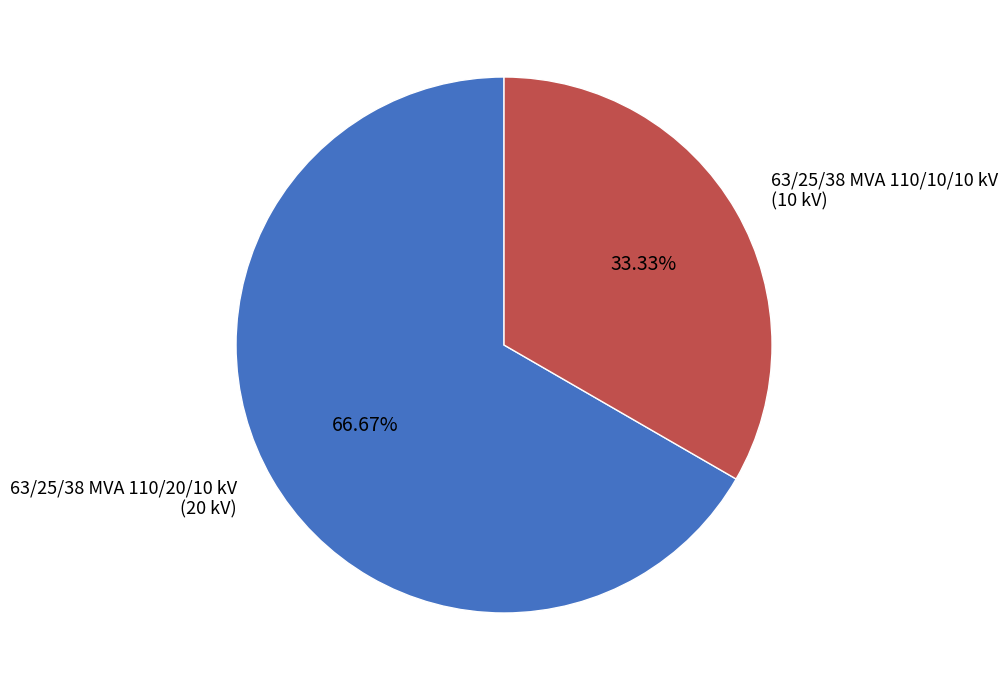

Which slice is the smallest?

63/25/38 MVA 110/10/10 kV